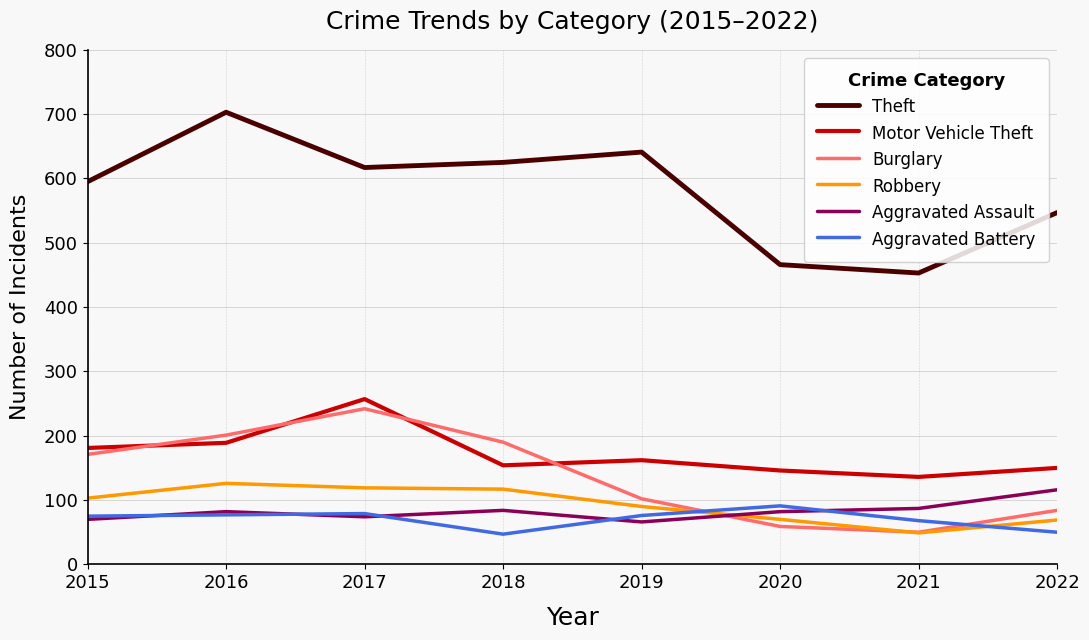

Between 2017 and 2018, which series saw the biggest shift?

Motor Vehicle Theft